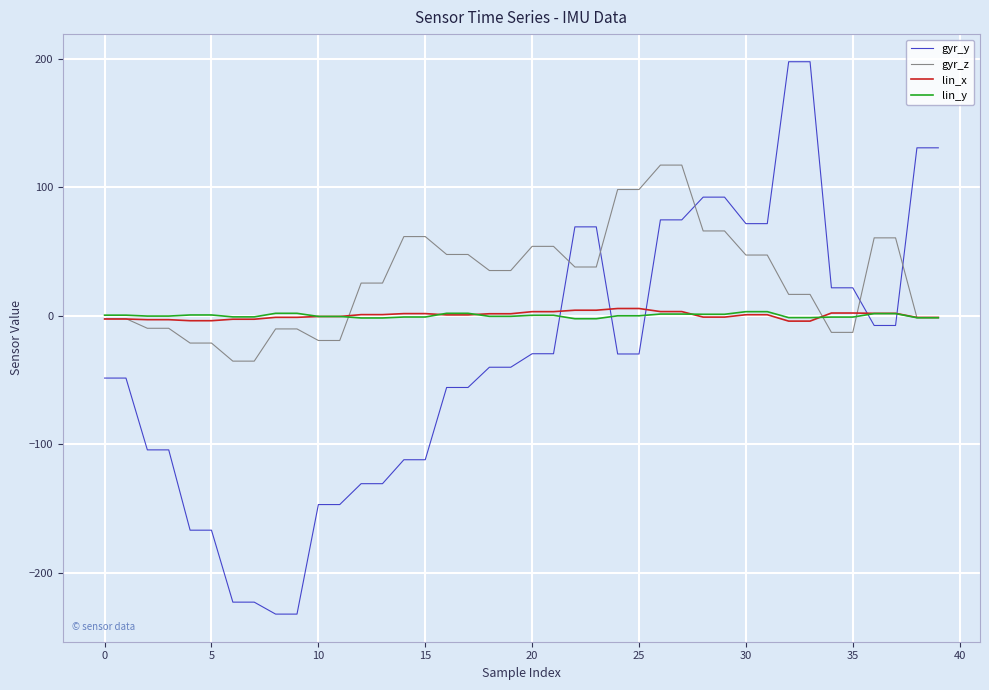

Which series has the widest spread of values?

gyr_y